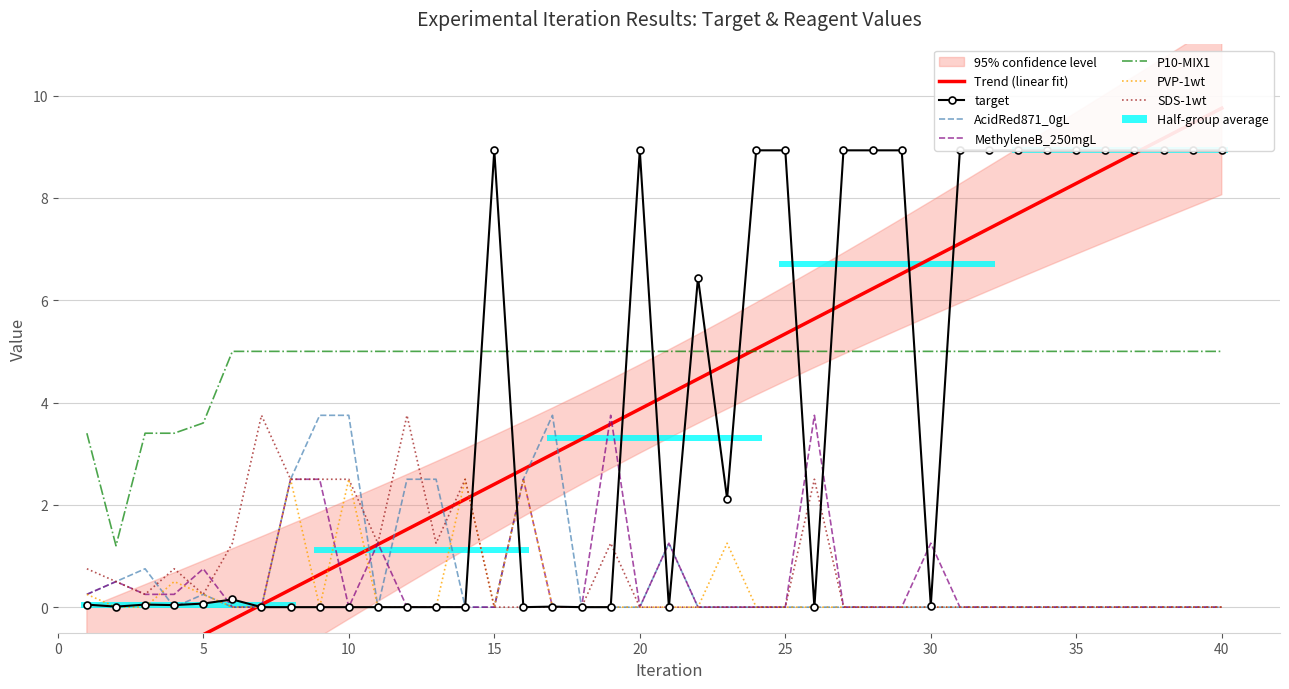

Which has a higher value, 8 or 7?

8